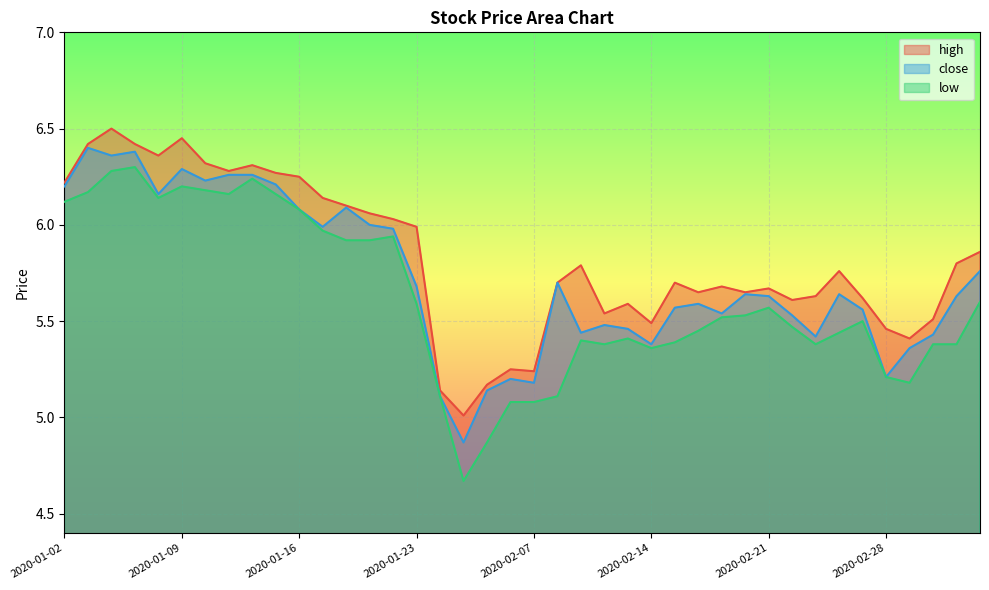

True or false: close and low intersect in this chart.

False